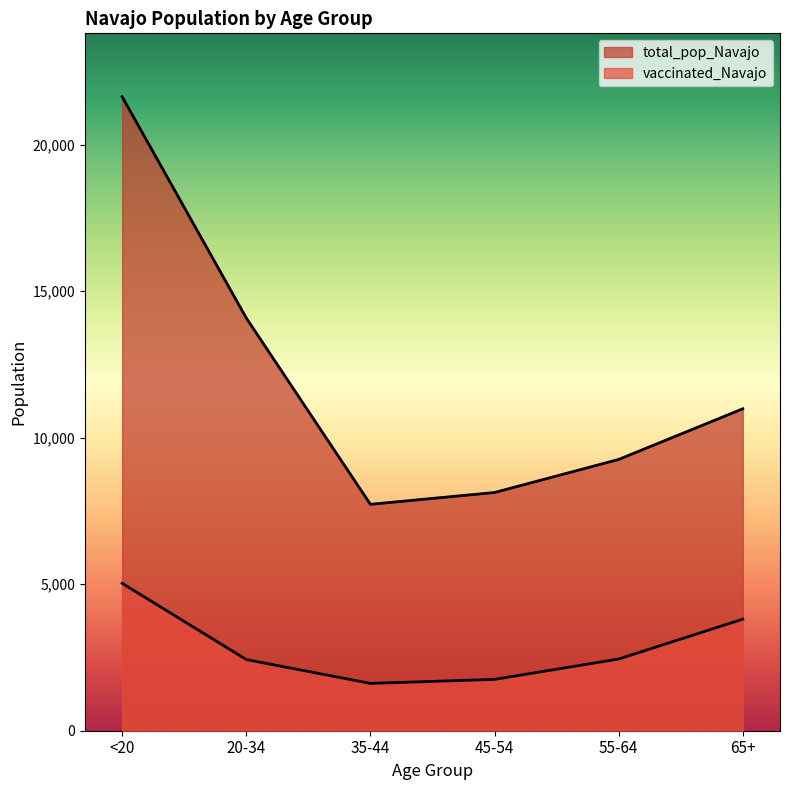

What is the approximate value of total_pop_Navajo at 65+, to the nearest 50?

11000